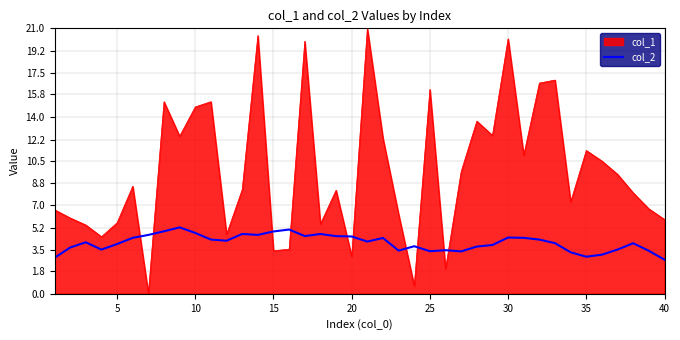

List the series in order of their overall mean, highest first.

col_1, col_2